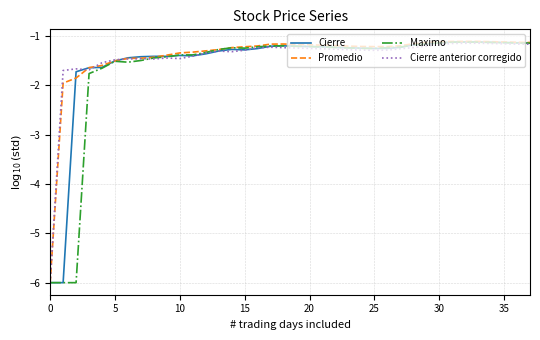

What is the maximum value shown in the chart?

-1.1